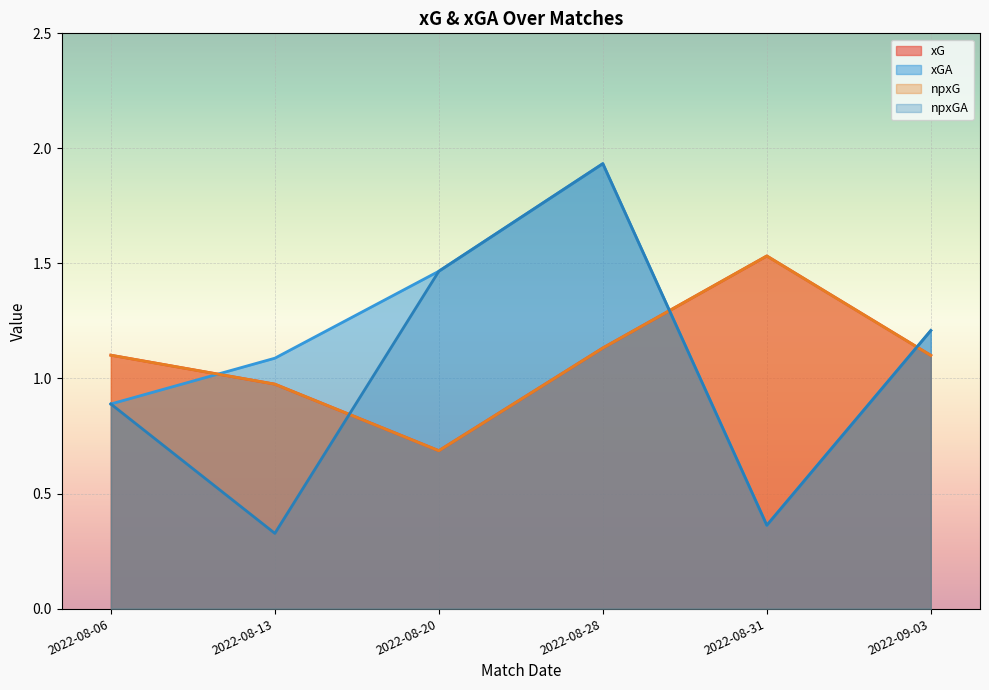

True or false: xG has a value of 1.6 at 2022-08-28.

False